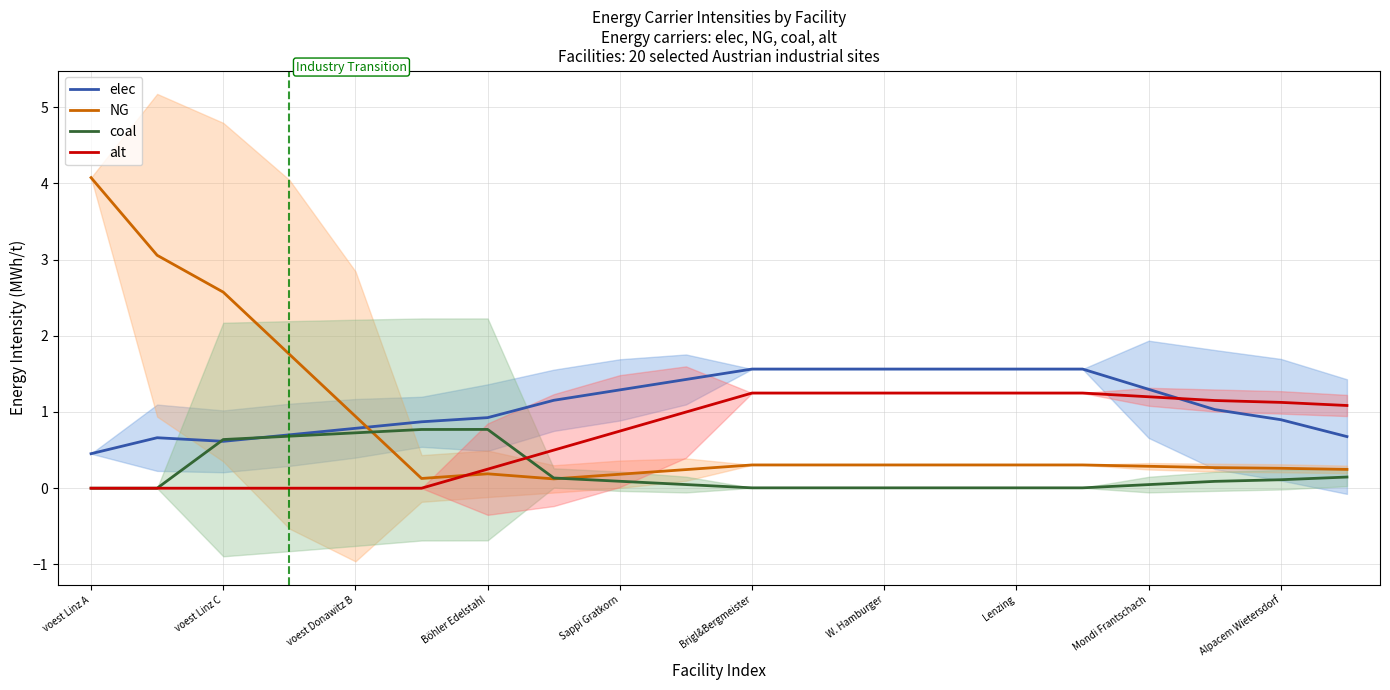

How many lines are shown in the chart?

4